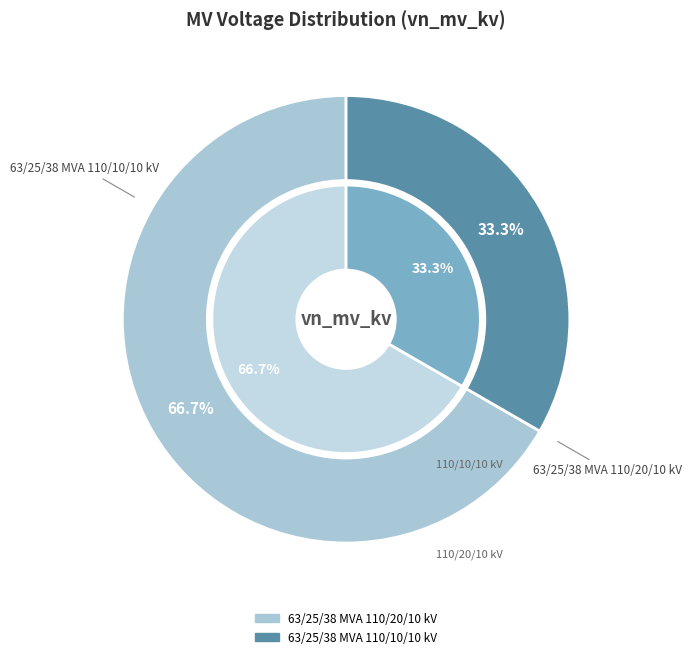

Combined, do 63/25/38 MVA 110/20/10 kV and 63/25/38 MVA 110/10/10 kV account for over 50%?

Yes